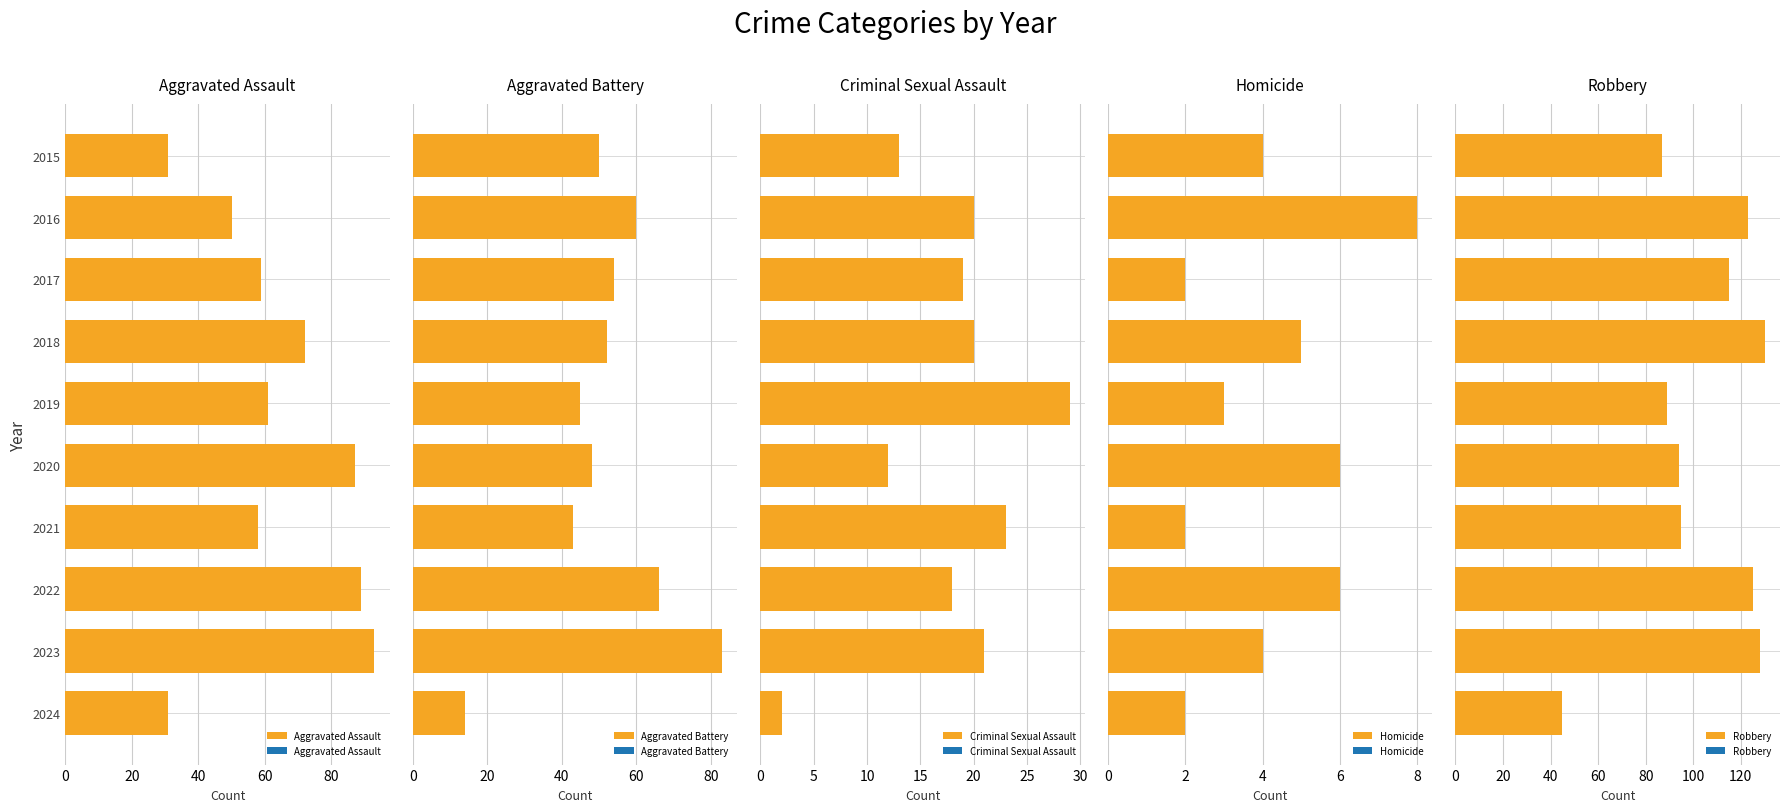

Count the number of data series in this chart.

5